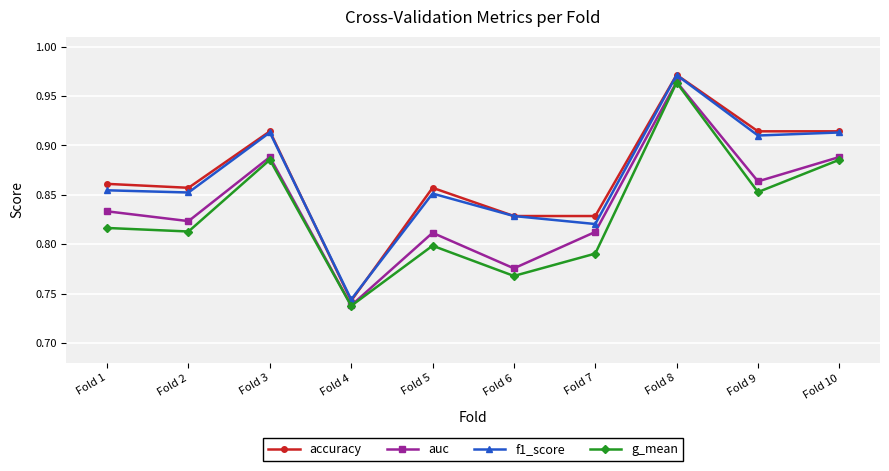

Count the accuracy values in the range 0 to 1.

10